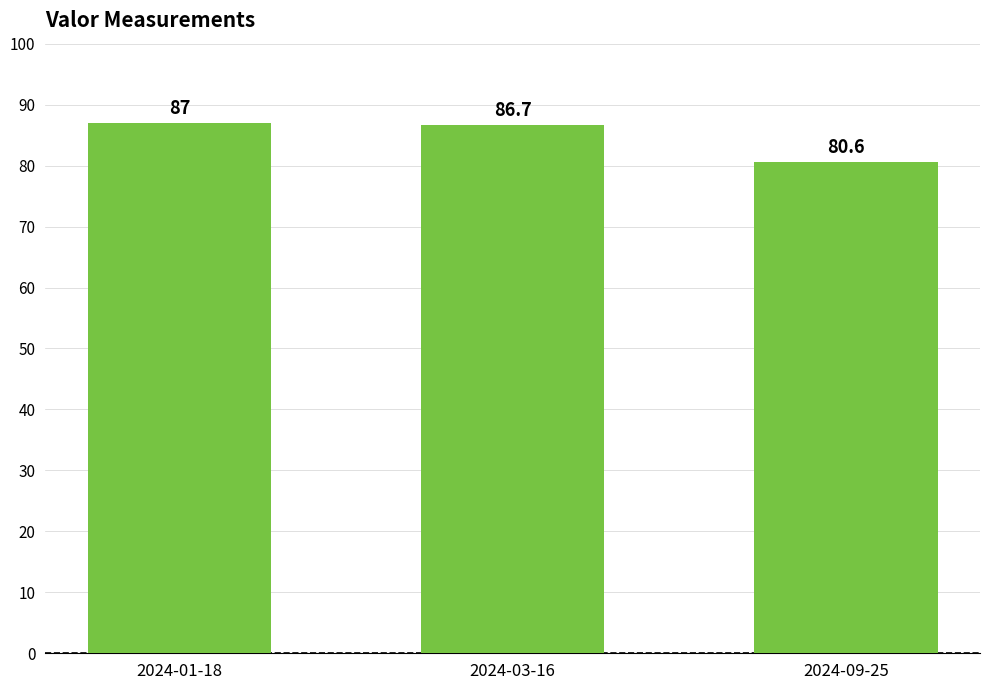

List the labels in order of value, smallest first.

2024-09-25, 2024-03-16, 2024-01-18